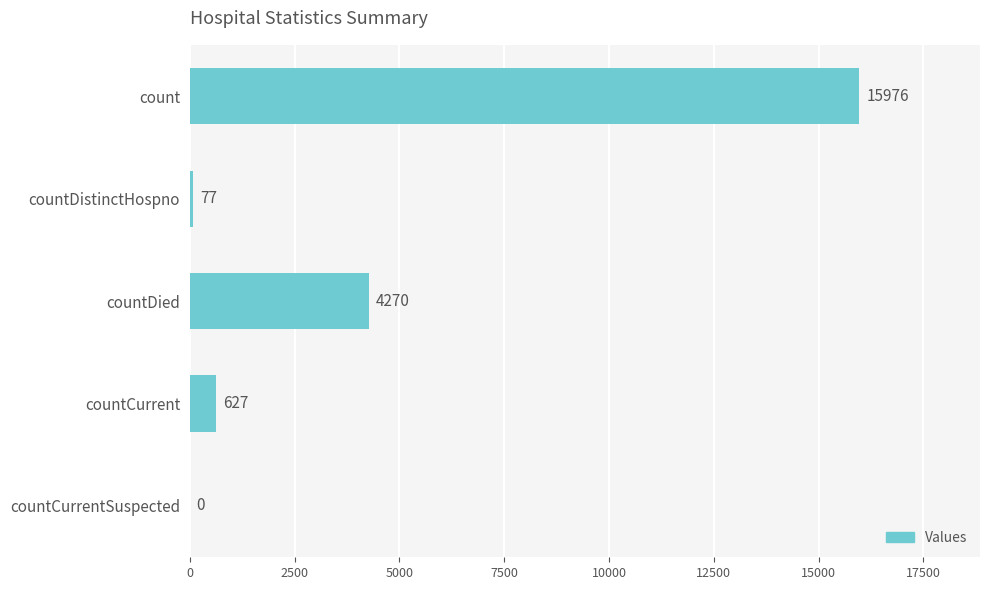

How many data points does each series have?

5